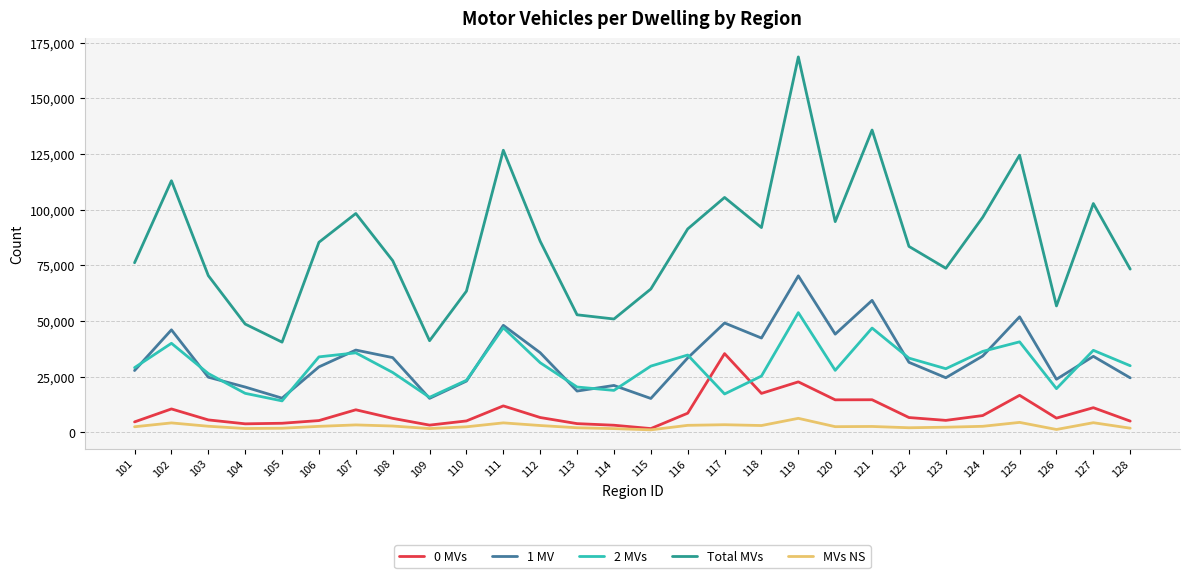

Which series has the widest spread of values?

Total MVs